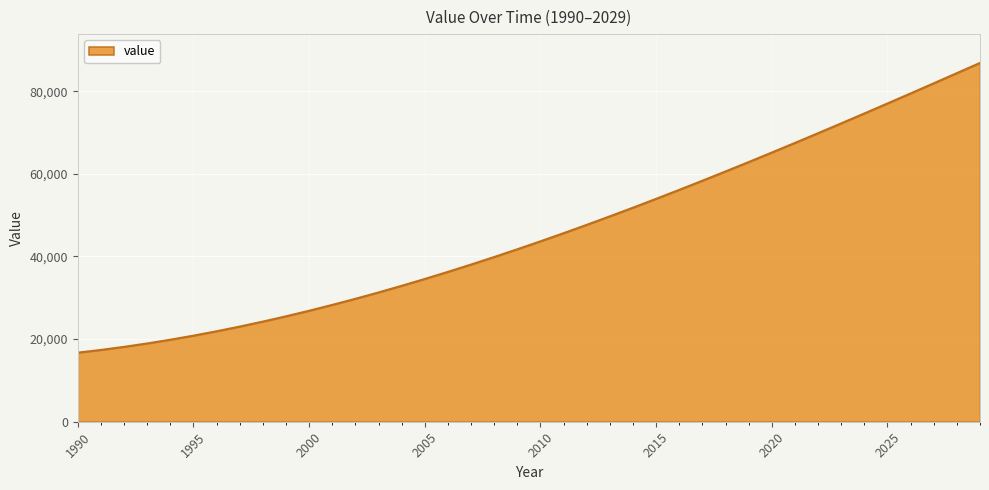

What is the smallest value displayed?

16740.4